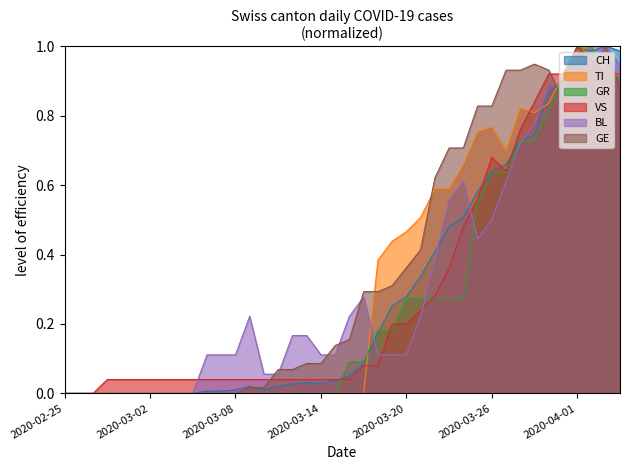

True or false: BL and GE cross at least once.

True